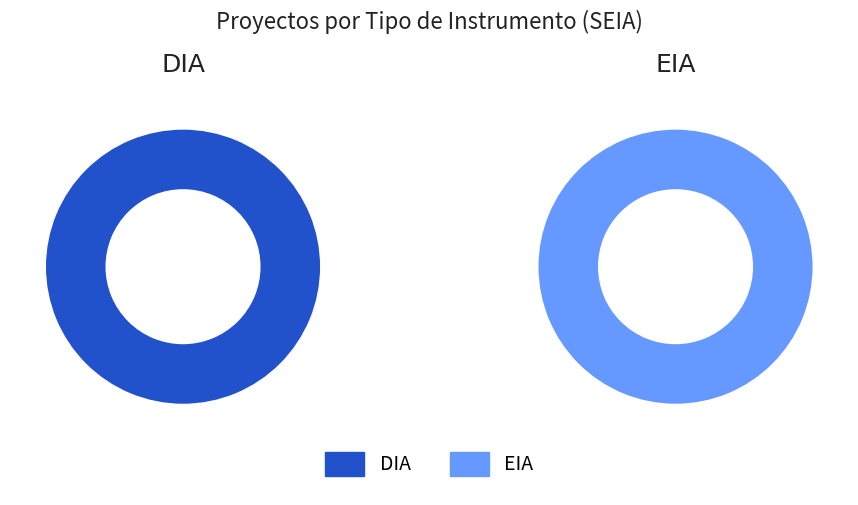

Which has a higher value, DIA or EIA?

DIA